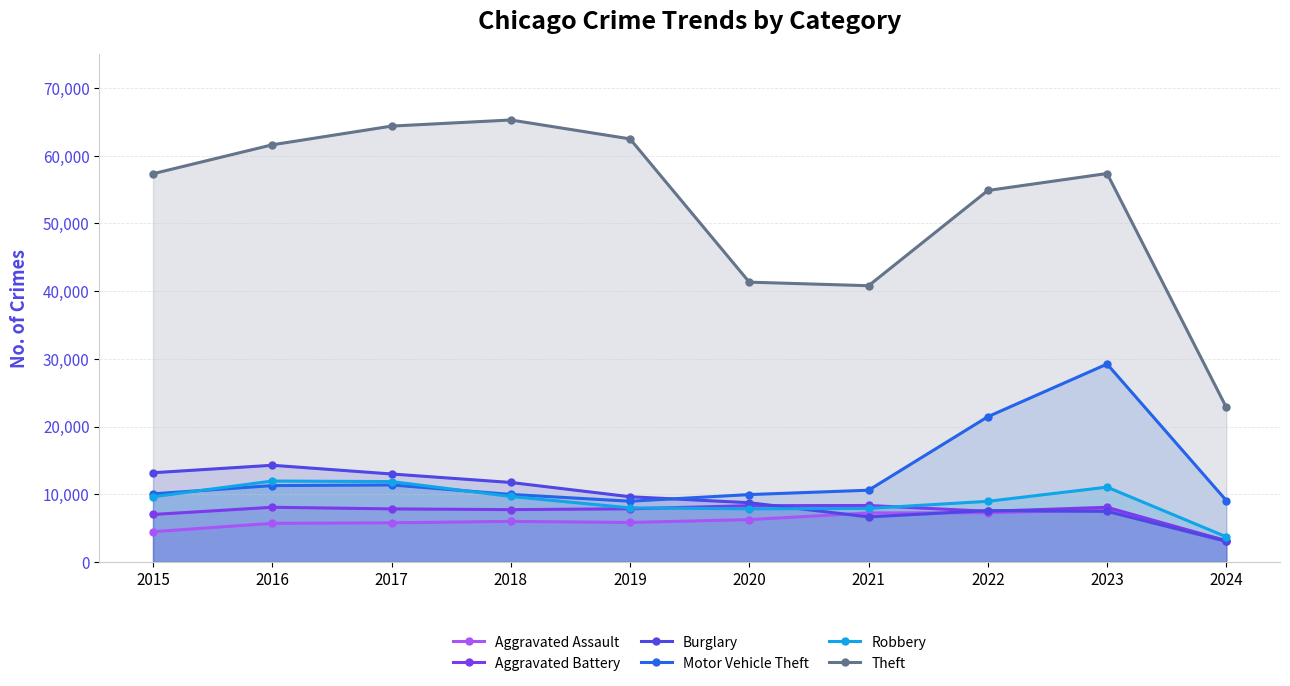

Which has a higher value, 2015 or 2017?

2017